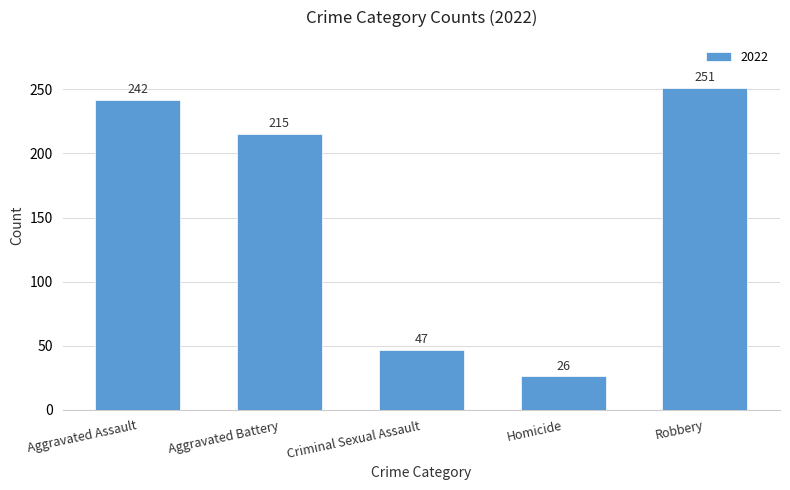

What is the minimum value shown in the chart?

26